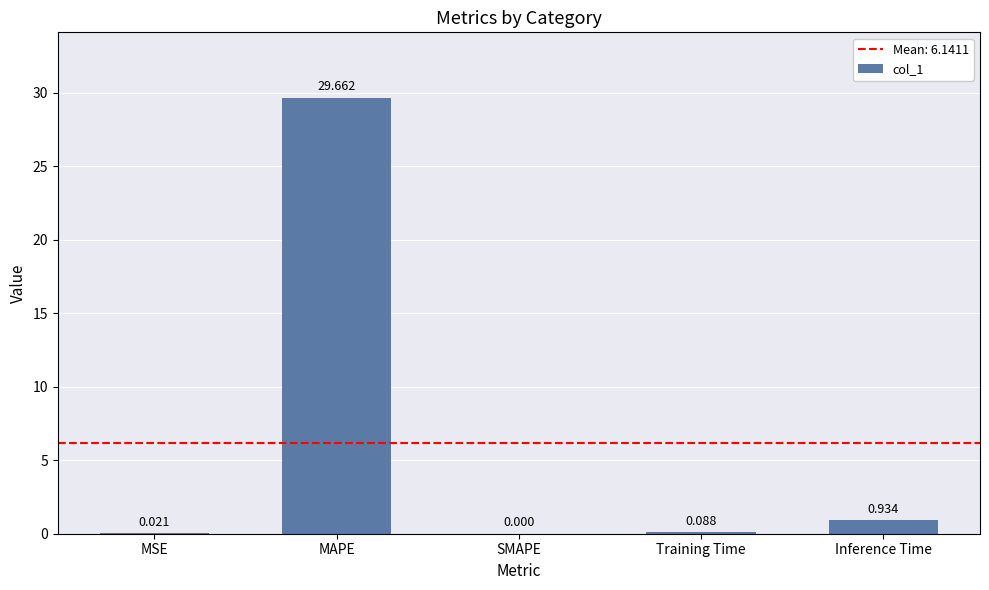

Which category has the highest value across all series?

MAPE